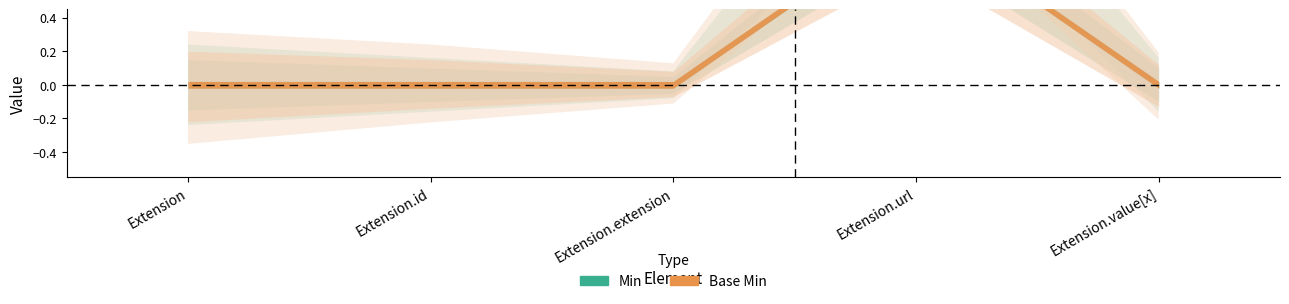

Count the Min values in the range 0 to 1.

5